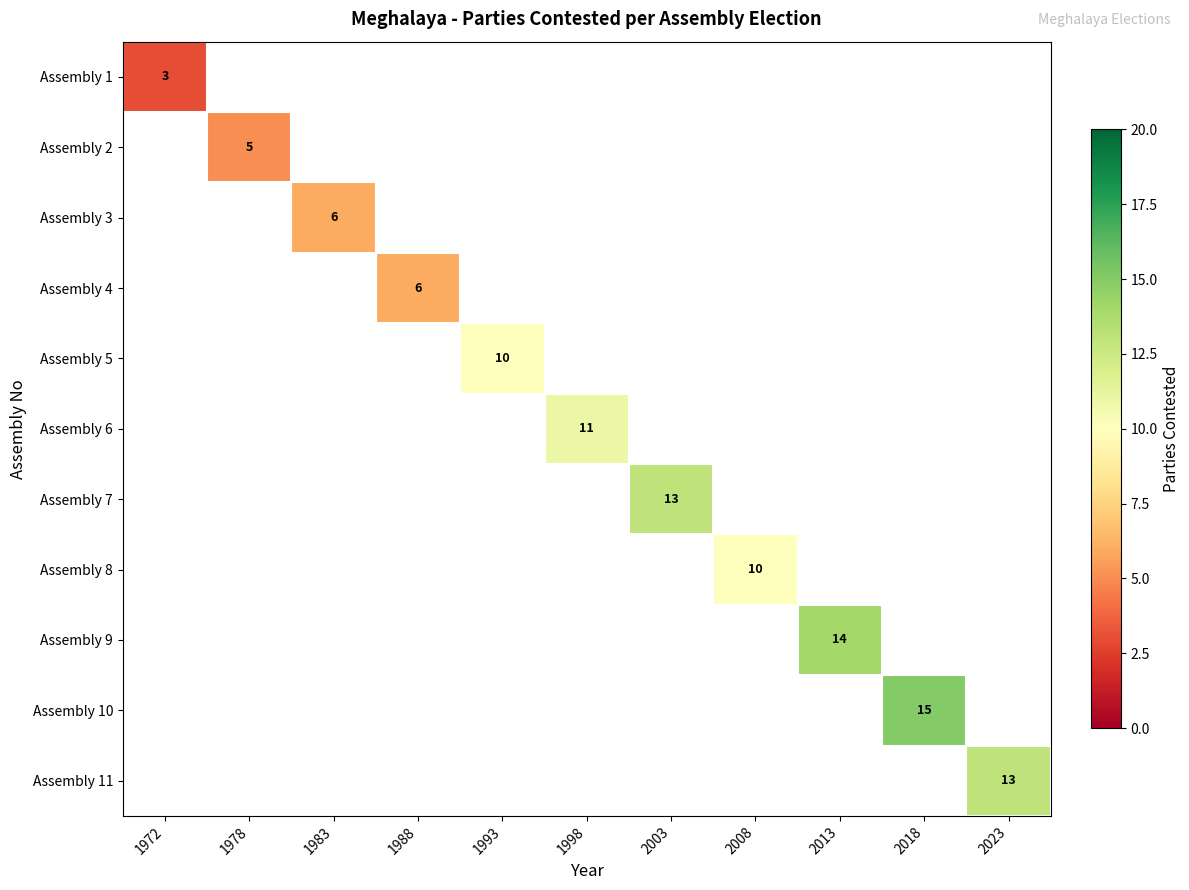

True or false: Assembly 5 has a value of 4 at 1993.

False